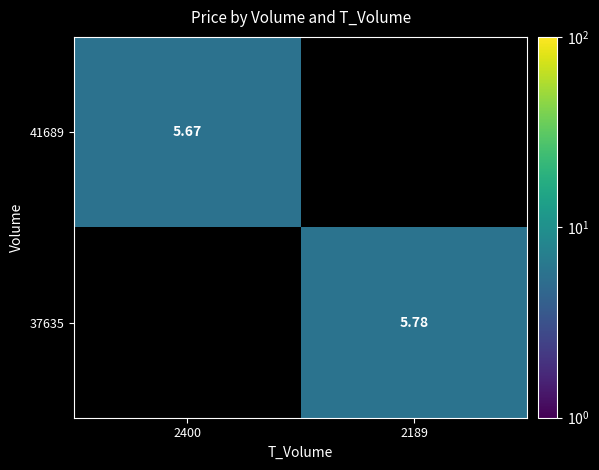

True or false: 41689 has a value of 5.7 at 2400.

True